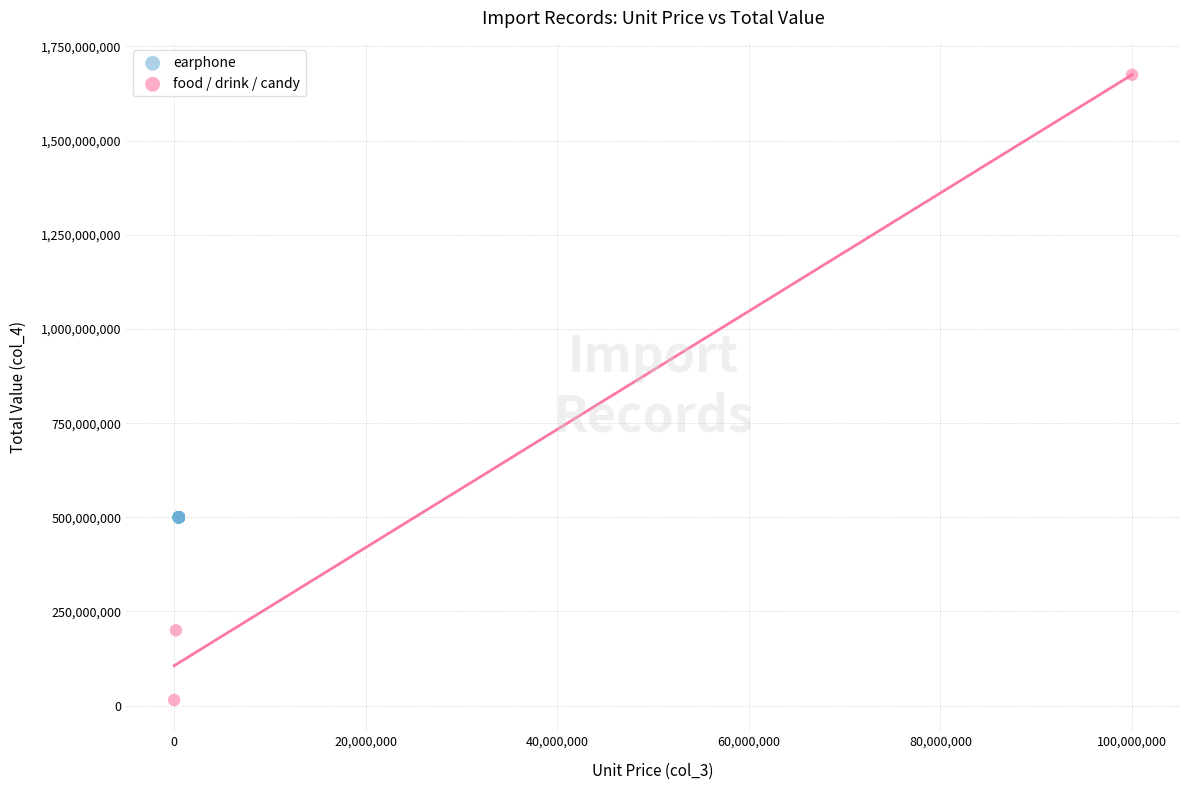

Which series reaches the minimum Y coordinate?

food / drink / candy